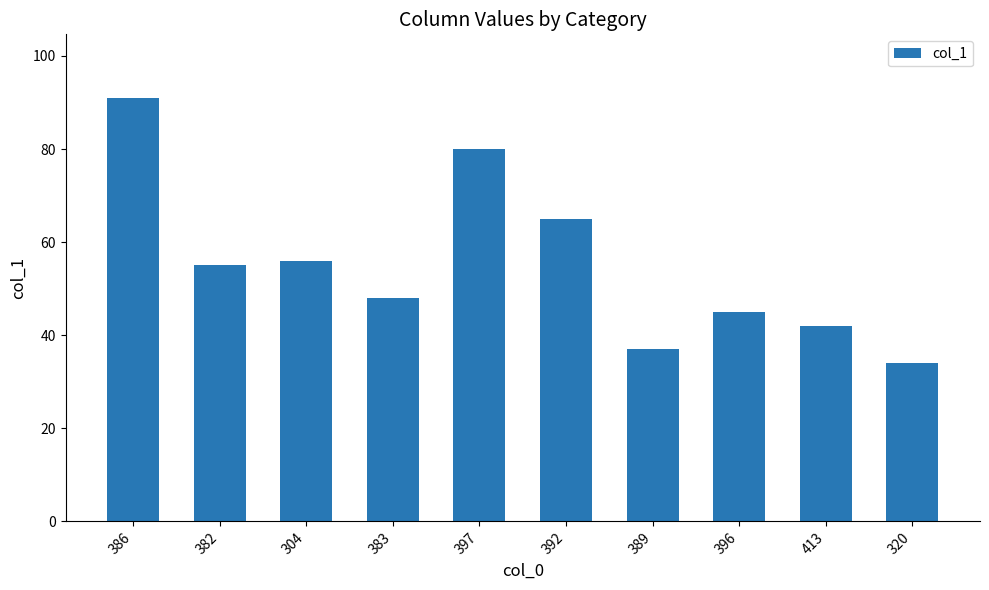

What is the smallest value displayed?

34